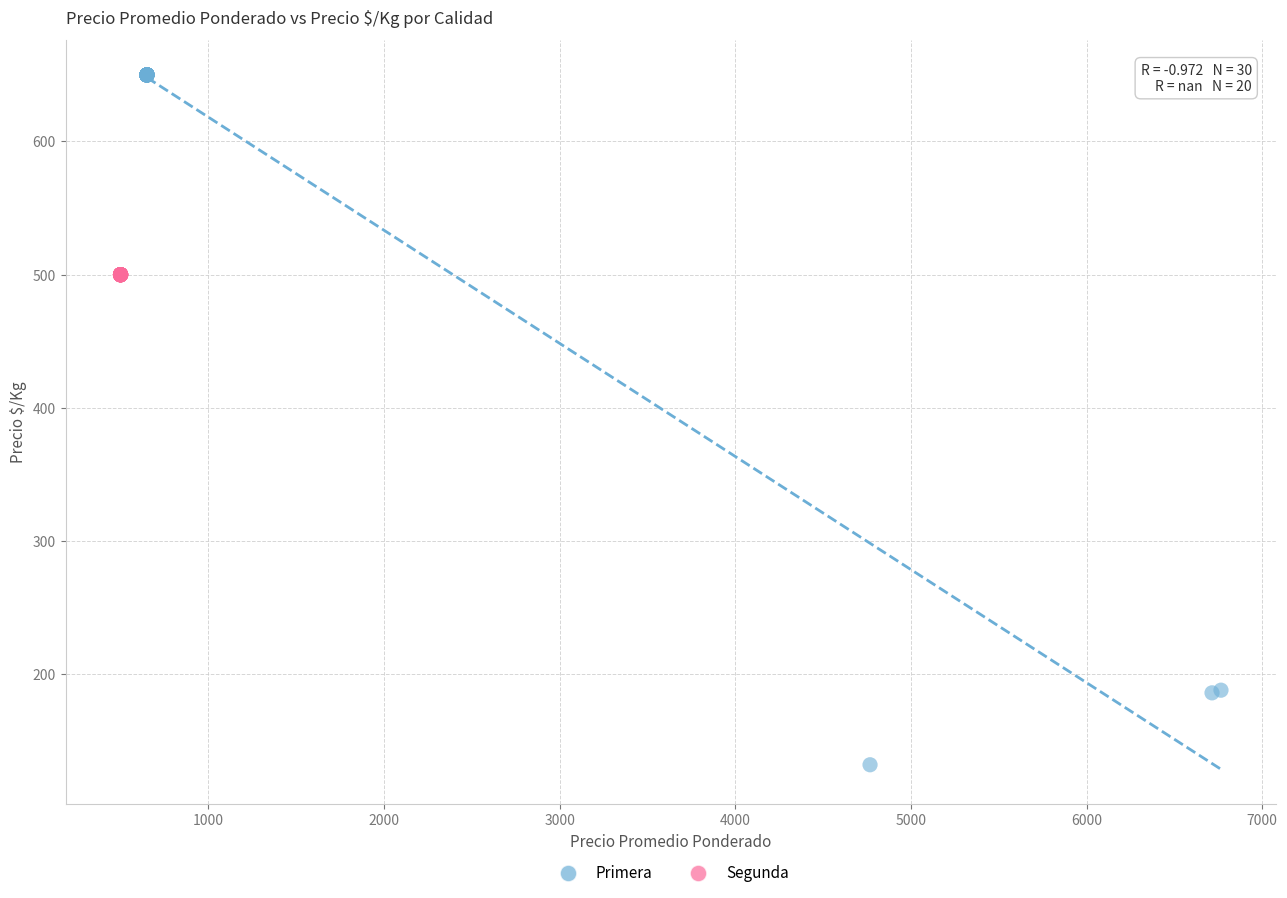

Which series reaches the maximum Y coordinate?

Primera